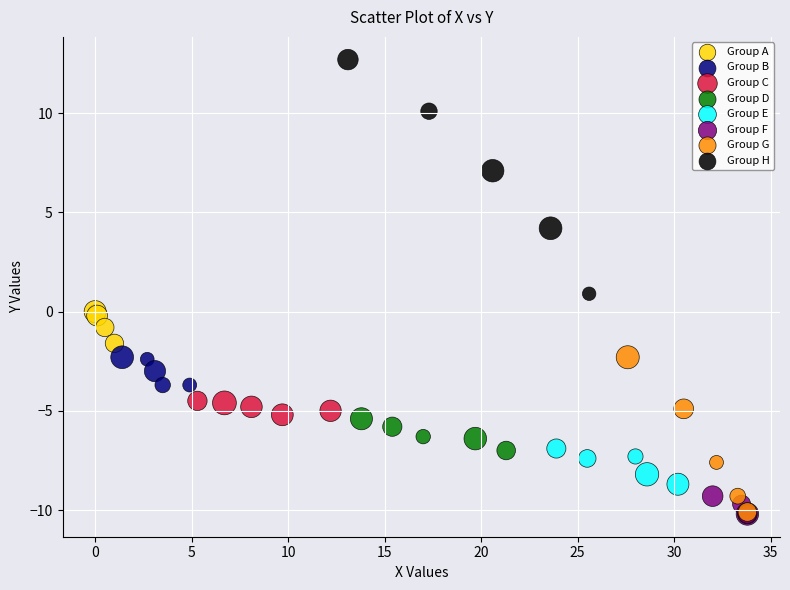

What are all the series names shown in the legend?

Group A, Group B, Group C, Group D, Group E, Group F, Group G, Group H